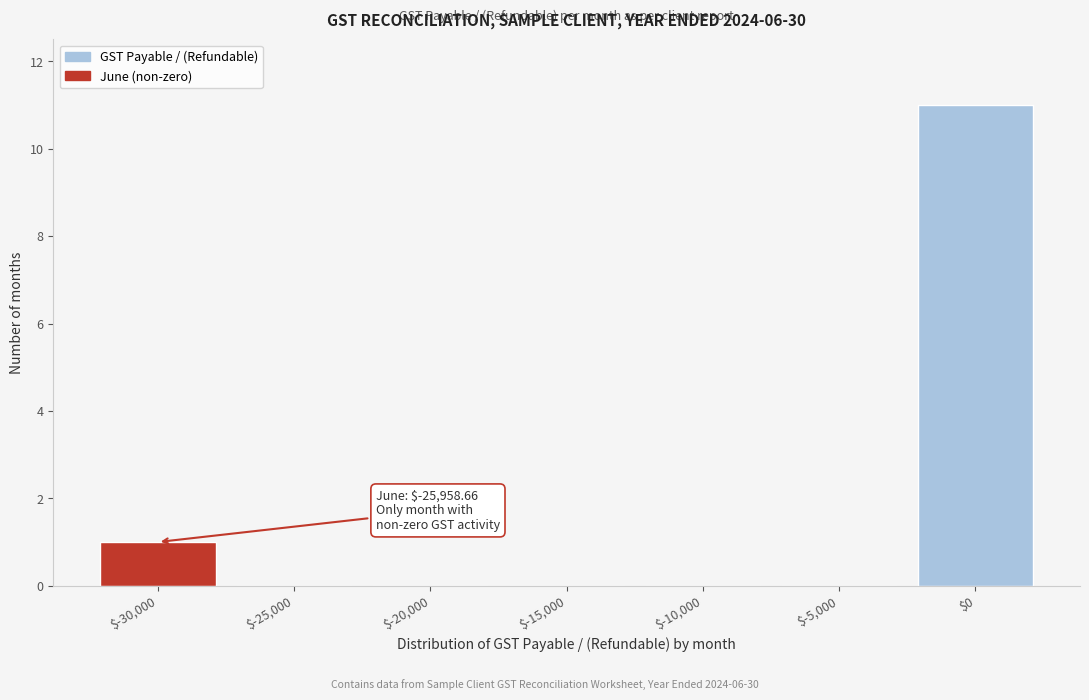

The value at $-15,000 is -6. True or false?

False